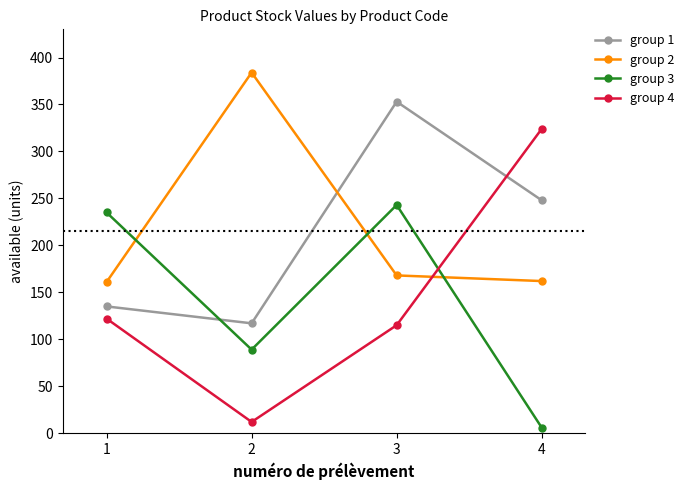

True or false: group 4 has more than 0 points higher than both neighbors.

False